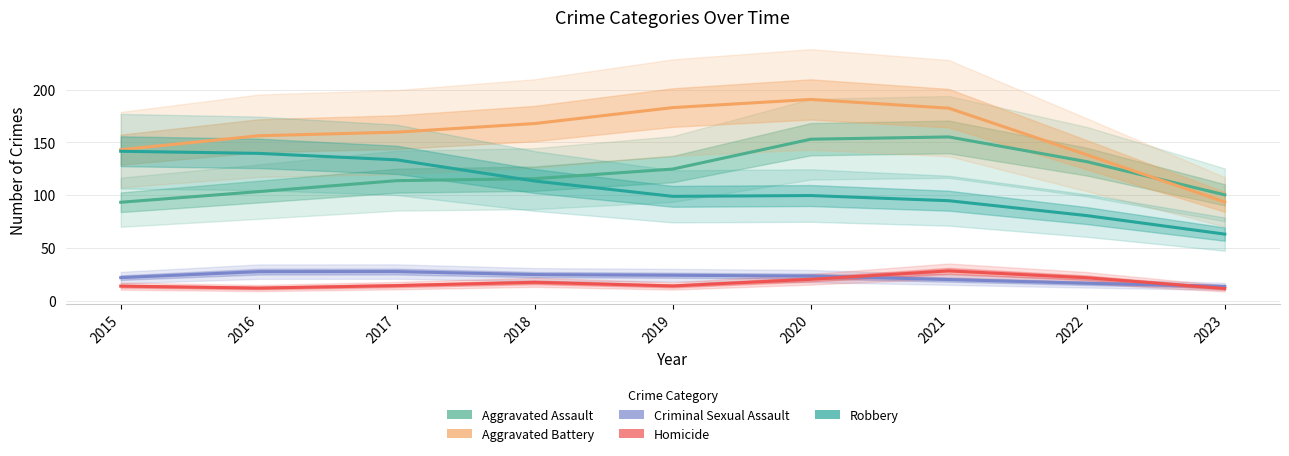

True or false: Aggravated Battery and Aggravated Assault cross at least once.

True